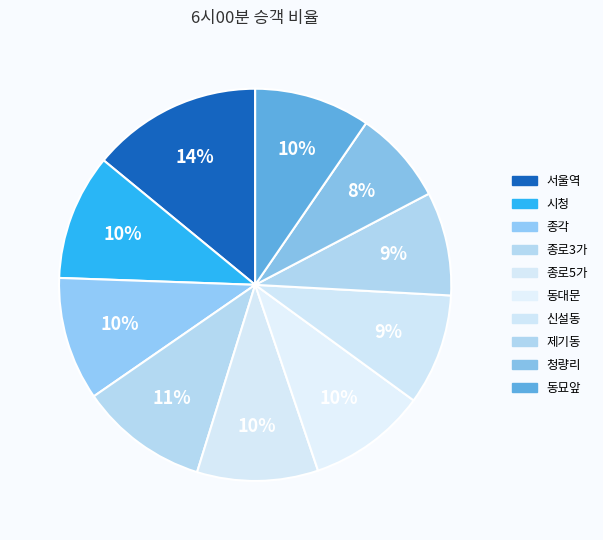

To the nearest percent, what percentage of the pie is 서울역?

14%